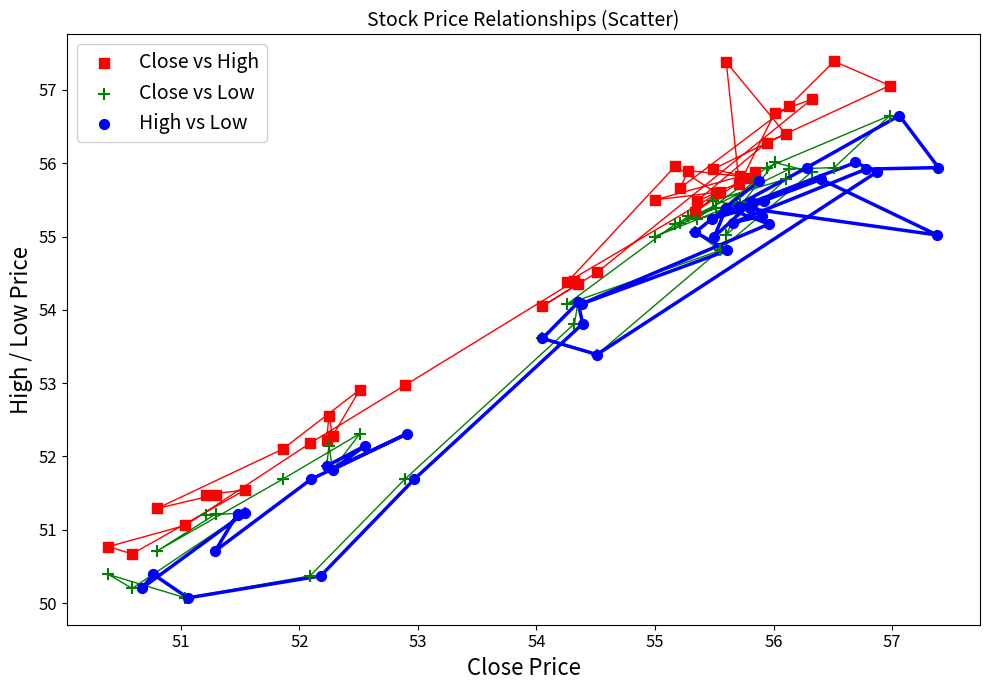

Which series contains the highest Y value?

Close vs High